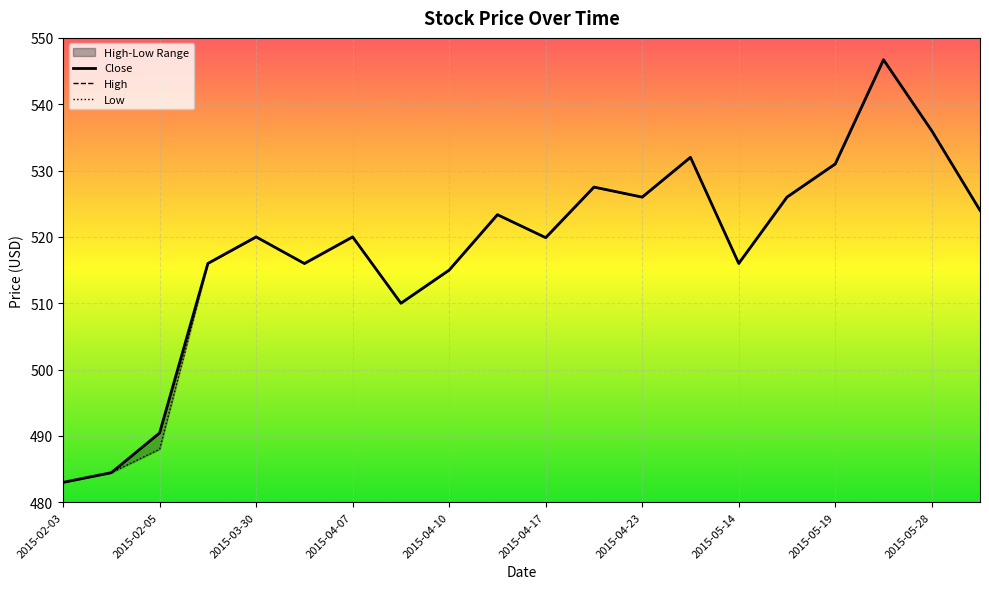

What is the average value of the Low series?

518.0